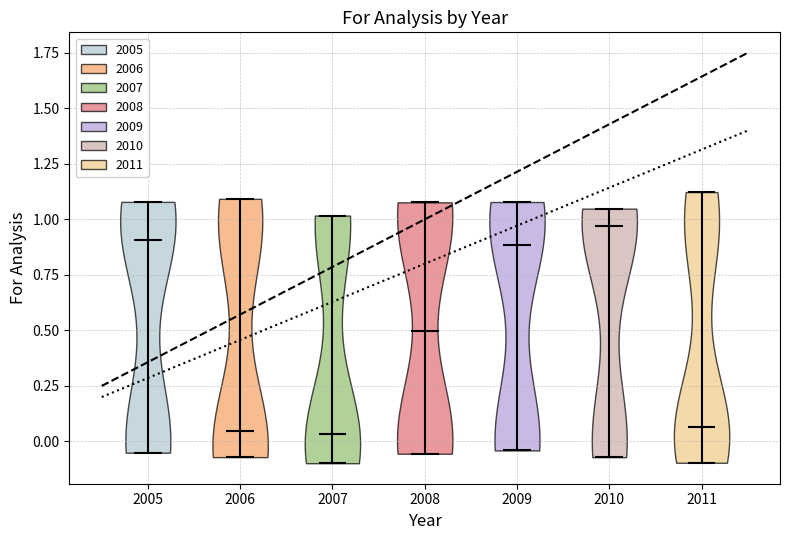

Reading left to right, read every violin against the y-axis: where its median line is, and the lowest and highest points it reaches. The values are not printed on the chart, so give them approximately, as read against the axis.

2005: median line 0.90, lowest point -0.05, highest point 1.10
2006: median line 0.05, lowest point -0.05, highest point 1.10
2007: median line 0.05, lowest point -0.10, highest point 1.00
2008: median line 0.50, lowest point -0.05, highest point 1.10
2009: median line 0.90, lowest point -0.05, highest point 1.10
2010: median line 0.95, lowest point -0.05, highest point 1.05
2011: median line 0.05, lowest point -0.10, highest point 1.10